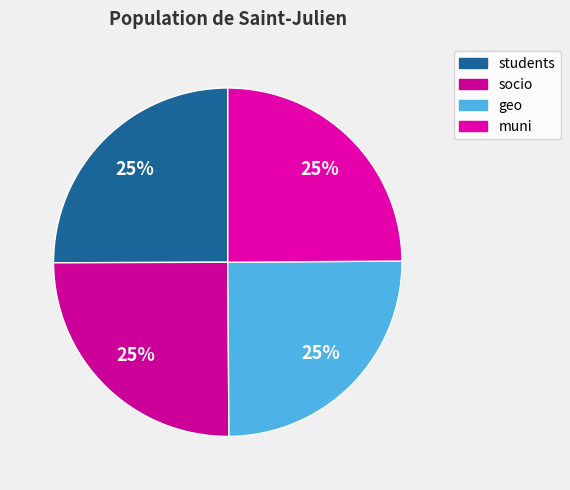

To the nearest percent, what is the average slice percentage?

25%